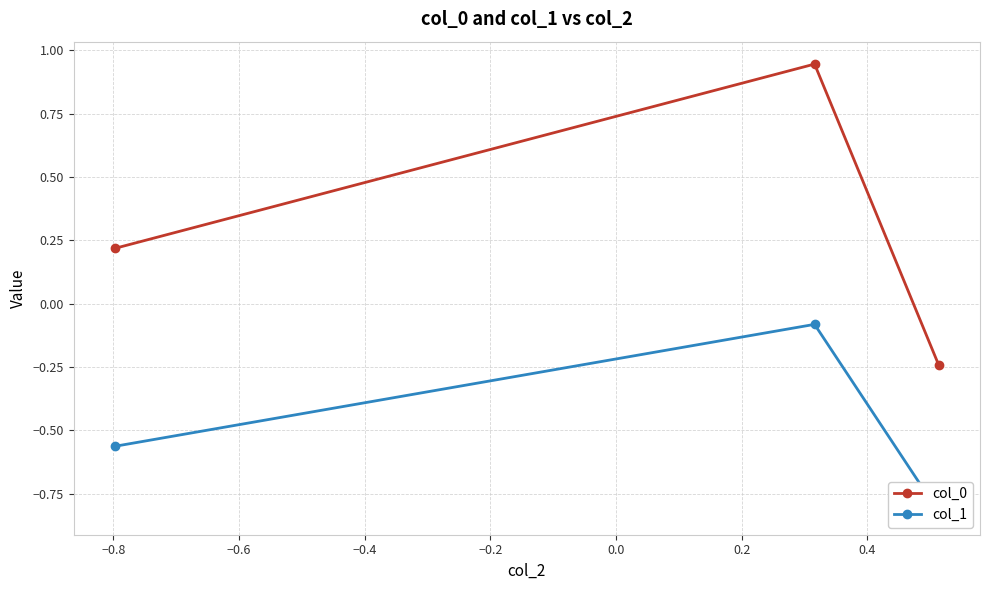

At how many categories does at least one series exceed 0?

2